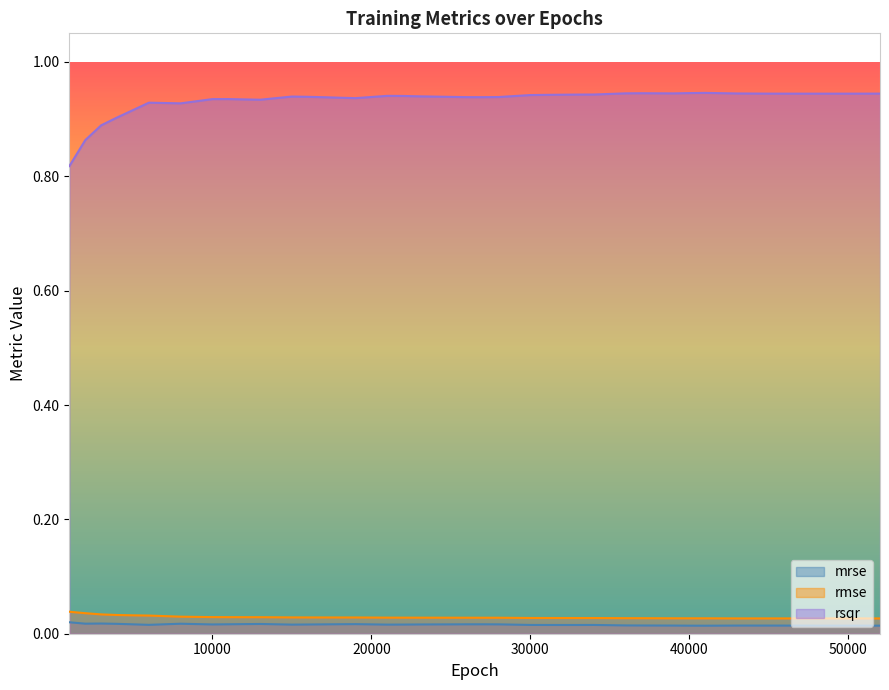

Reading left to right, what are all the values shown in this chart?

mrse: 1000=0.0	2000=0.0	3000=0.0	4000=0.0	5000=0.0	6000=0.0	8000=0.0	10000=0.0	11000=0.0	12000=0.0	13000=0.0	15000=0.0	16000=0.0	17000=0.0	18000=0.0	19000=0.0	21000=0.0	22000=0.0	23000=0.0	24000=0.0	25000=0.0	26000=0.0	27000=0.0	28000=0.0	30000=0.0	31000=0.0	32000=0.0	33000=0.0	34000=0.0	36000=0.0	37000=0.0	39000=0.0	40000=0.0	41000=0.0	43000=0.0	45000=0.0	47000=0.0	49000=0.0	51000=0.0	52000=0.0
rmse: 1000=0.0	2000=0.0	3000=0.0	4000=0.0	5000=0.0	6000=0.0	8000=0.0	10000=0.0	11000=0.0	12000=0.0	13000=0.0	15000=0.0	16000=0.0	17000=0.0	18000=0.0	19000=0.0	21000=0.0	22000=0.0	23000=0.0	24000=0.0	25000=0.0	26000=0.0	27000=0.0	28000=0.0	30000=0.0	31000=0.0	32000=0.0	33000=0.0	34000=0.0	36000=0.0	37000=0.0	39000=0.0	40000=0.0	41000=0.0	43000=0.0	45000=0.0	47000=0.0	49000=0.0	51000=0.0	52000=0.0
rsqr: 1000=0.8	2000=0.9	3000=0.9	4000=0.9	5000=0.9	6000=0.9	8000=0.9	10000=0.9	11000=0.9	12000=0.9	13000=0.9	15000=0.9	16000=0.9	17000=0.9	18000=0.9	19000=0.9	21000=0.9	22000=0.9	23000=0.9	24000=0.9	25000=0.9	26000=0.9	27000=0.9	28000=0.9	30000=0.9	31000=0.9	32000=0.9	33000=0.9	34000=0.9	36000=0.9	37000=0.9	39000=0.9	40000=0.9	41000=0.9	43000=0.9	45000=0.9	47000=0.9	49000=0.9	51000=0.9	52000=0.9